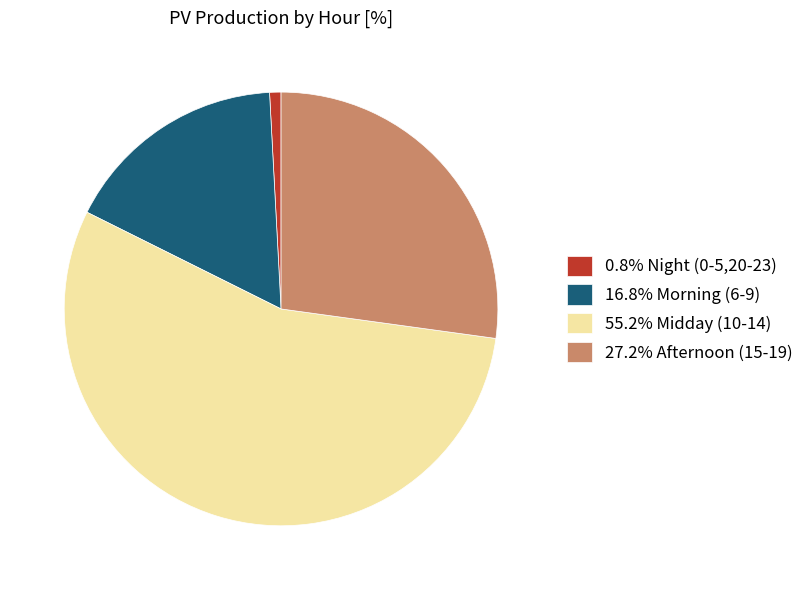

Does 0.8% Night (0-5,20-23) account for over 50% of the chart?

No